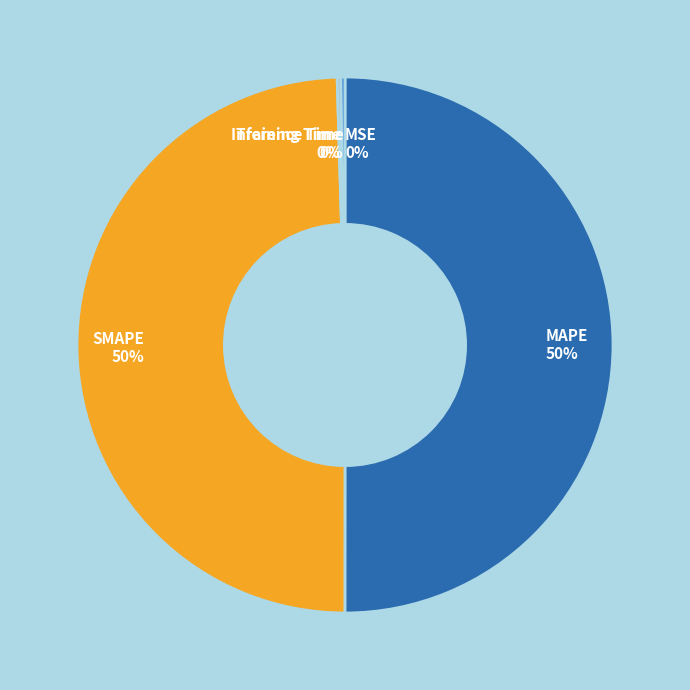

The SMAPE slice represents 50% of the pie. True or false?

True